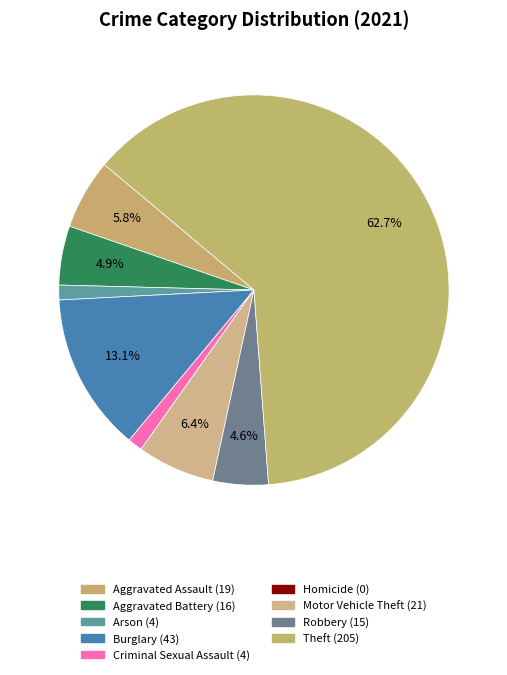

The Aggravated Assault slice represents 1% of the pie. True or false?

False